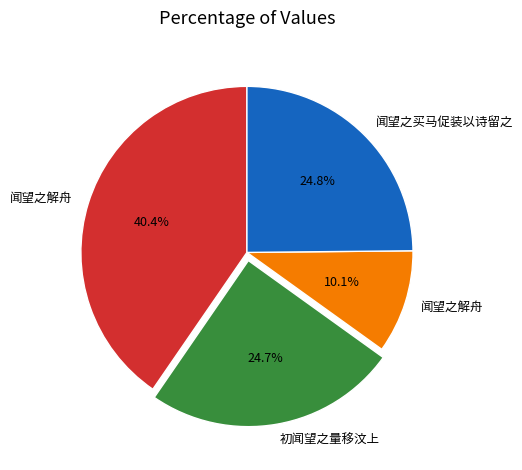

Does any single category account for the majority?

No